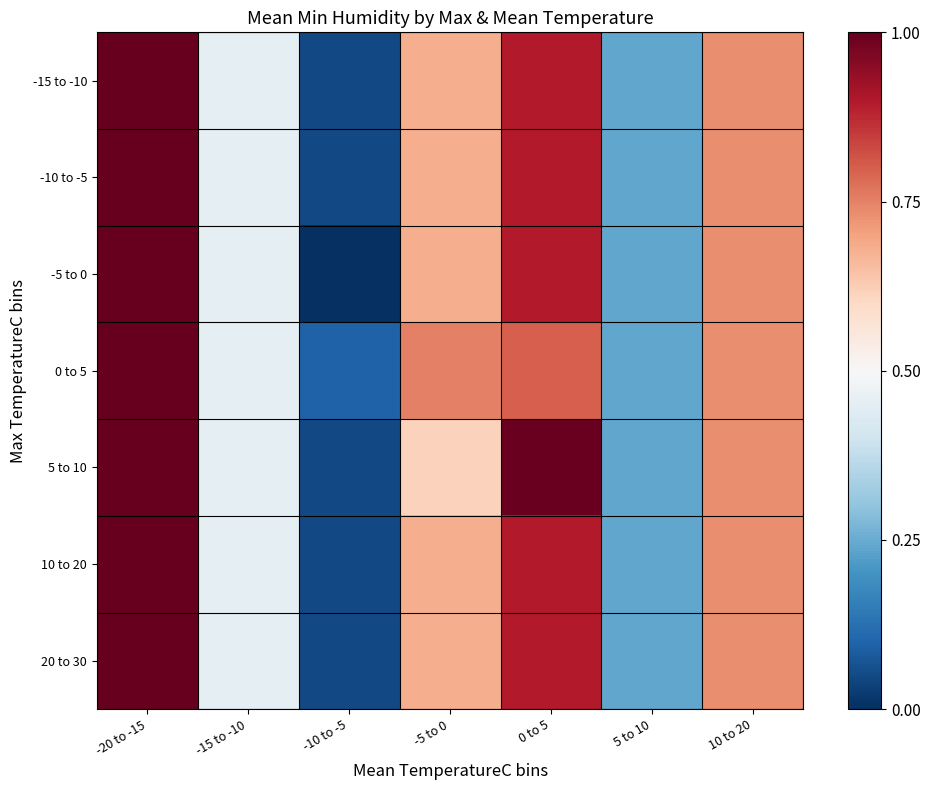

Reading left to right, list all the values displayed in this chart.

-15 to -10: -20 to -15=1.0	-15 to -10=0.5	-10 to -5=0.0	-5 to 0=0.7	0 to 5=0.9	5 to 10=0.2	10 to 20=0.7
-10 to -5: -20 to -15=1.0	-15 to -10=0.5	-10 to -5=0.0	-5 to 0=0.7	0 to 5=0.9	5 to 10=0.2	10 to 20=0.7
-5 to 0: -20 to -15=1.0	-15 to -10=0.5	-10 to -5=0.0	-5 to 0=0.7	0 to 5=0.9	5 to 10=0.2	10 to 20=0.7
0 to 5: -20 to -15=1.0	-15 to -10=0.5	-10 to -5=0.1	-5 to 0=0.8	0 to 5=0.8	5 to 10=0.2	10 to 20=0.7
5 to 10: -20 to -15=1.0	-15 to -10=0.5	-10 to -5=0.0	-5 to 0=0.6	0 to 5=1.0	5 to 10=0.2	10 to 20=0.7
10 to 20: -20 to -15=1.0	-15 to -10=0.5	-10 to -5=0.0	-5 to 0=0.7	0 to 5=0.9	5 to 10=0.2	10 to 20=0.7
20 to 30: -20 to -15=1.0	-15 to -10=0.5	-10 to -5=0.0	-5 to 0=0.7	0 to 5=0.9	5 to 10=0.2	10 to 20=0.7